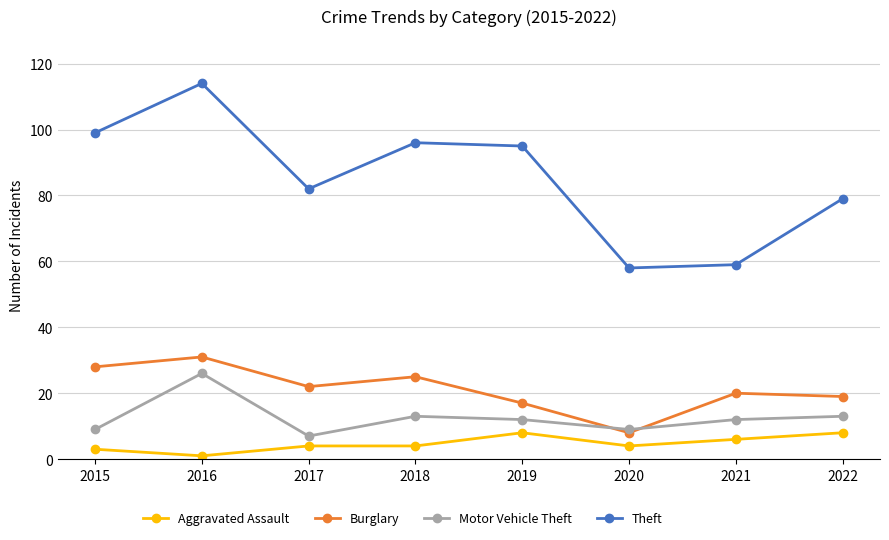

At which category is the sum across all series the highest?

2016